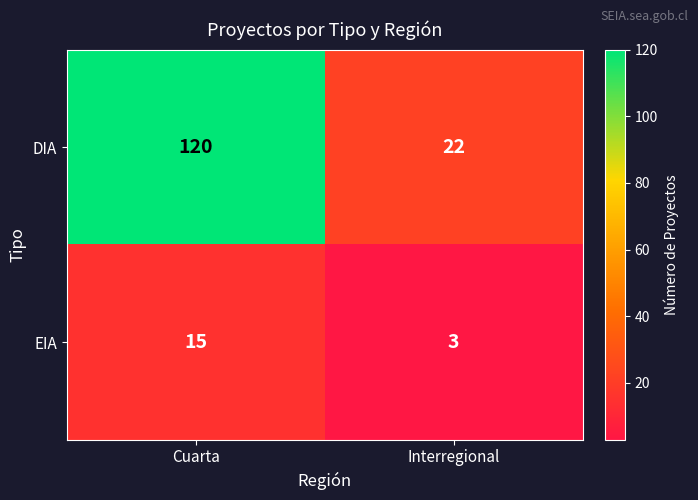

What is the difference between the highest and lowest values at Interregional?

19